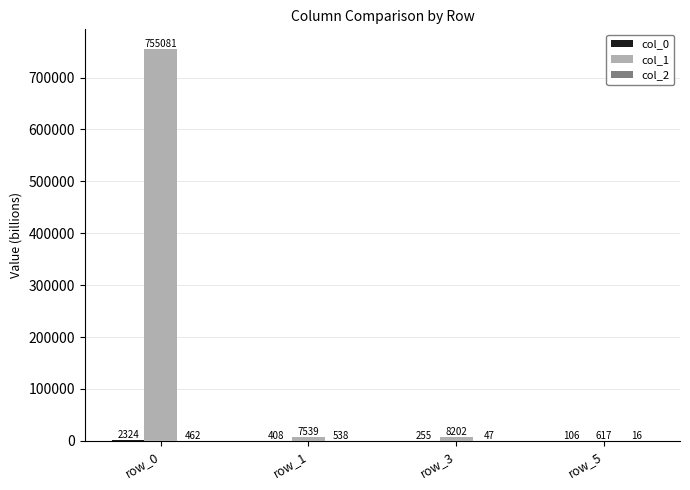

True or false: col_1 has a value of 8202.3 at row_3.

True